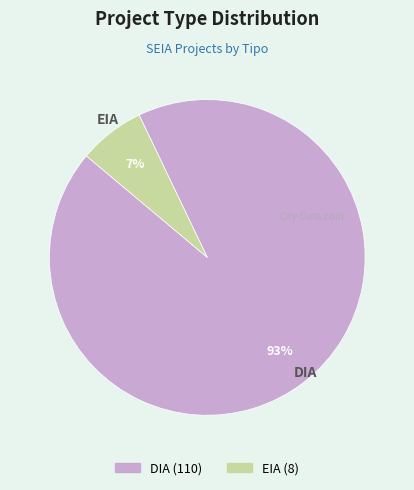

Is the sum of EIA and DIA greater than half?

Yes